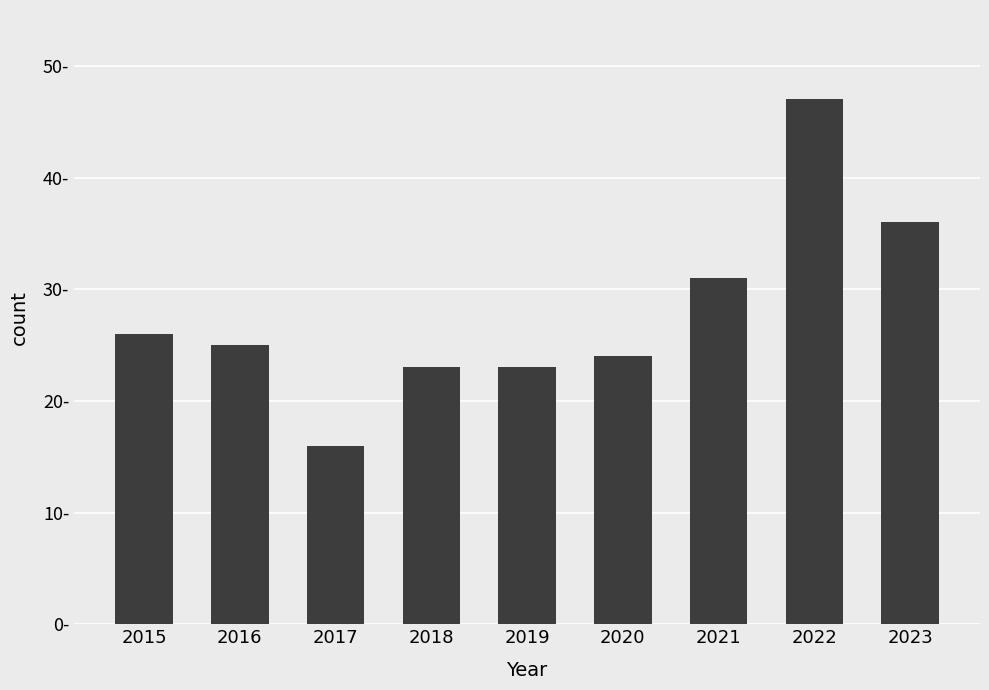

The value at 2021 is 45. True or false?

False